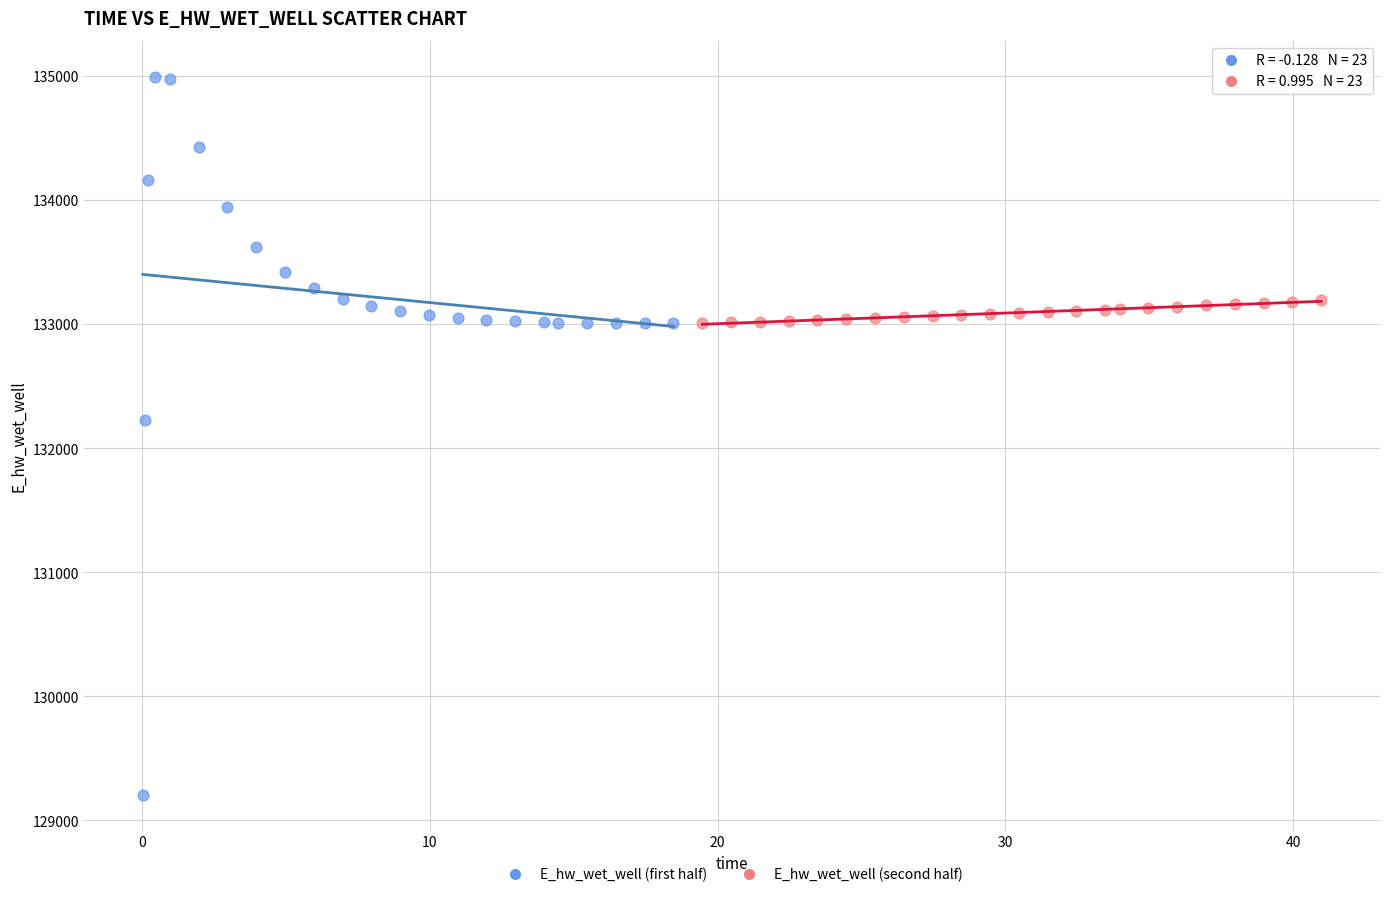

What are all the series names shown in the legend?

E_hw_wet_well (first half), E_hw_wet_well (second half)